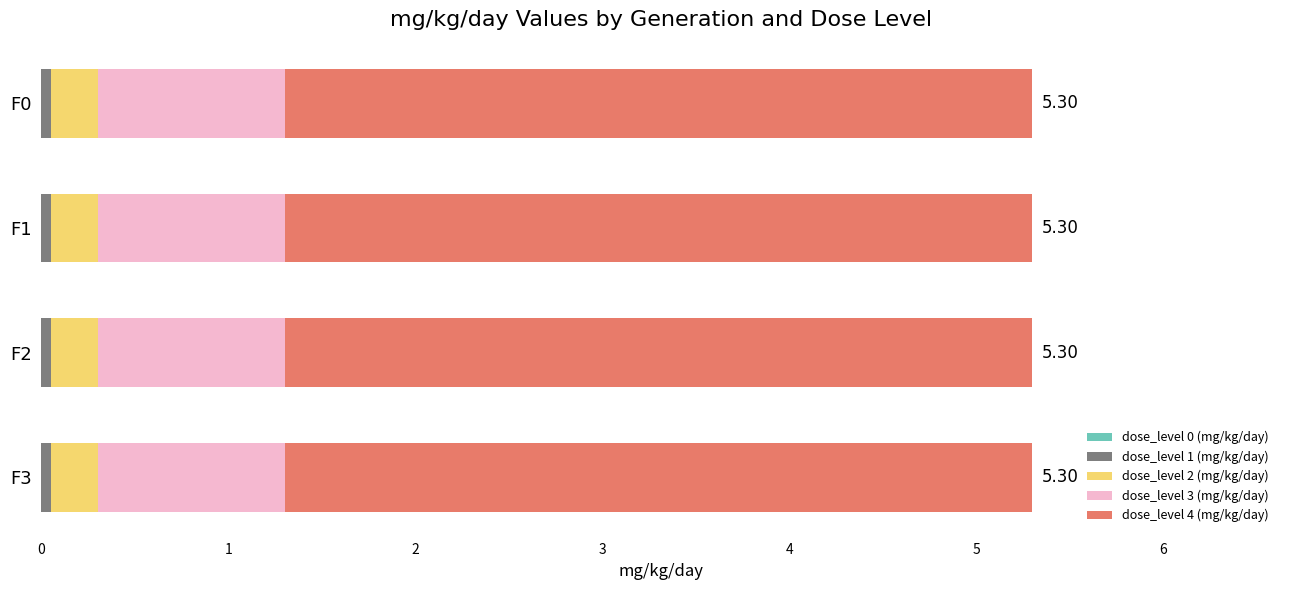

What is the total value across all series at F2?

5.3